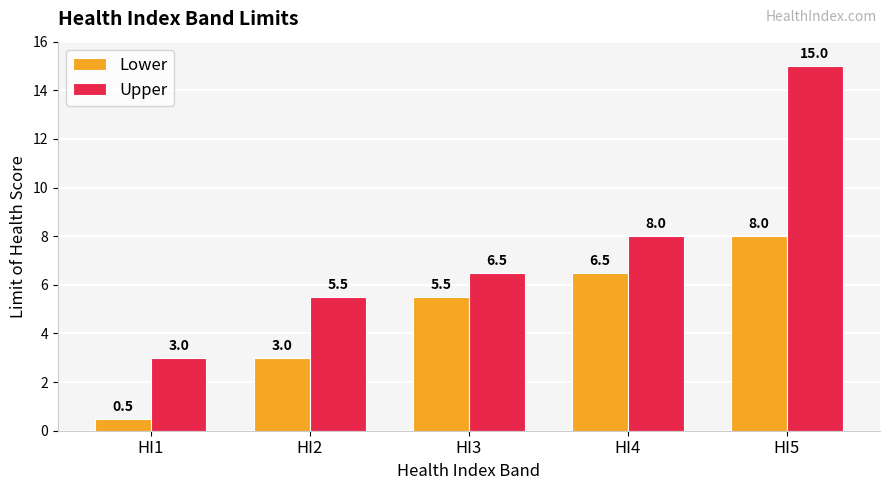

At which category is the sum across all series the highest?

HI5